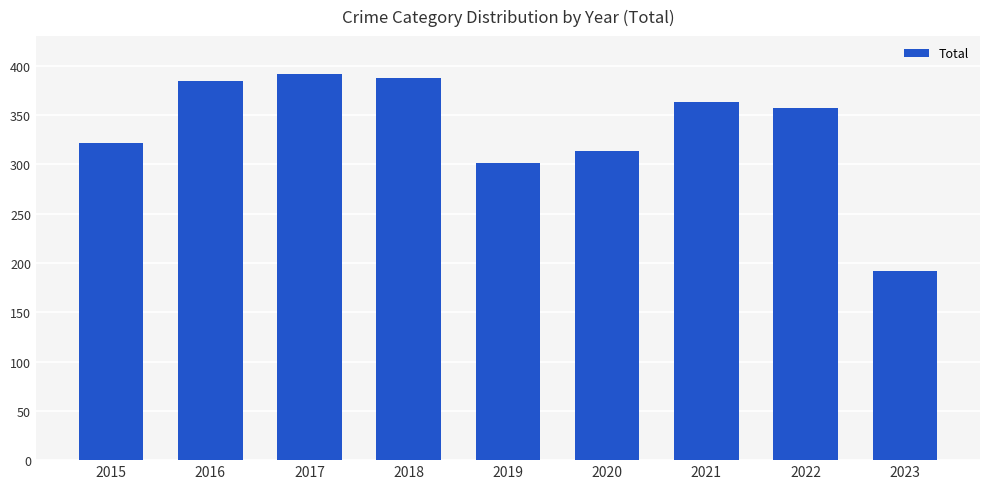

Is it true that the value at 2020 is 313?

True